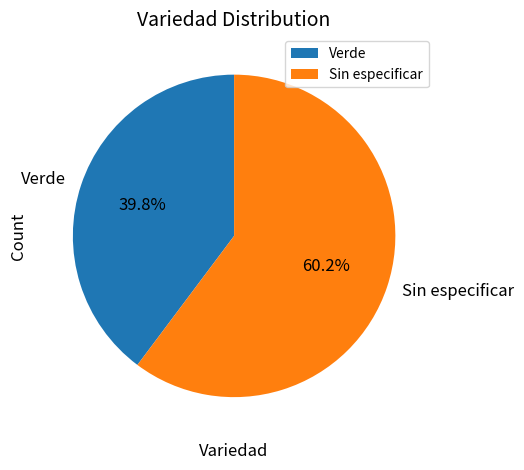

To the nearest percent, what is the difference between the largest and smallest slice percentages?

20%